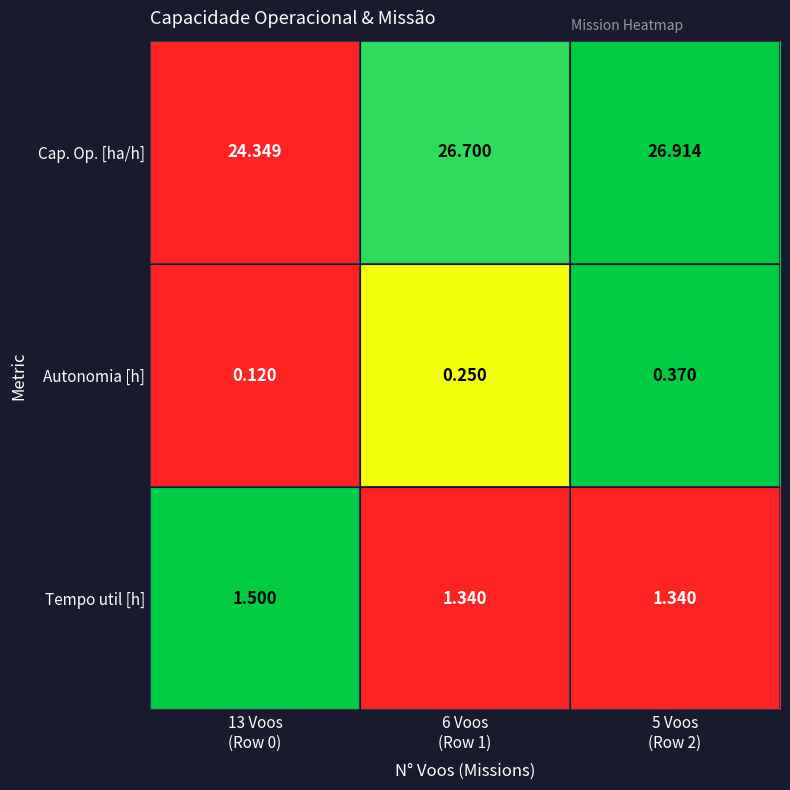

Rank the series by their maximum value, from lowest to highest.

Autonomia [h], Tempo util [h], Cap. Op. [ha/h]